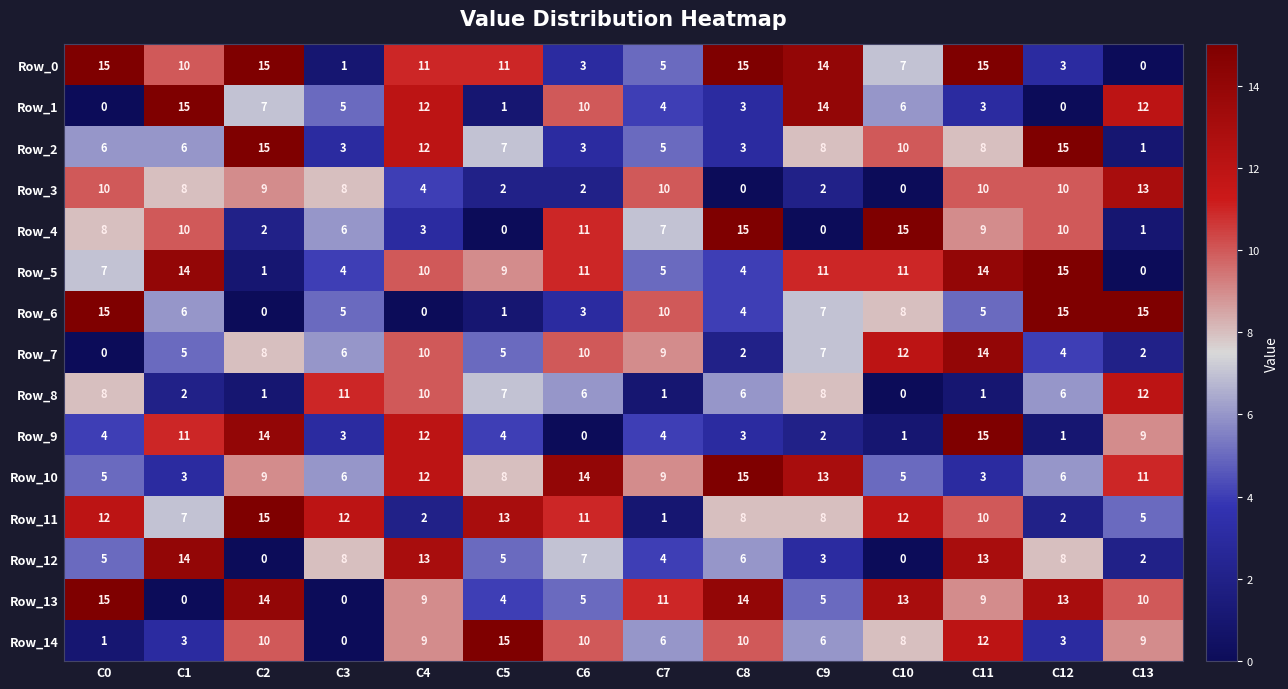

Read the Row_13 value at C9.

5